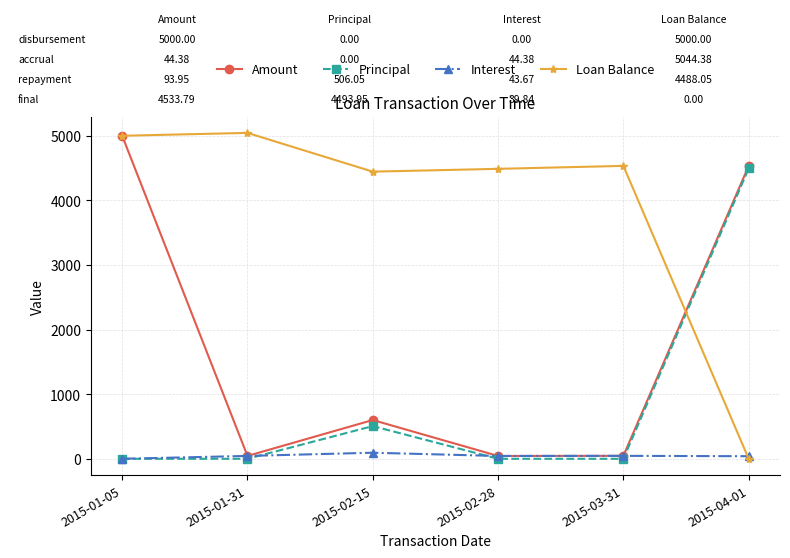

What is the value of the Principal point at the 3rd from the left?

506.1